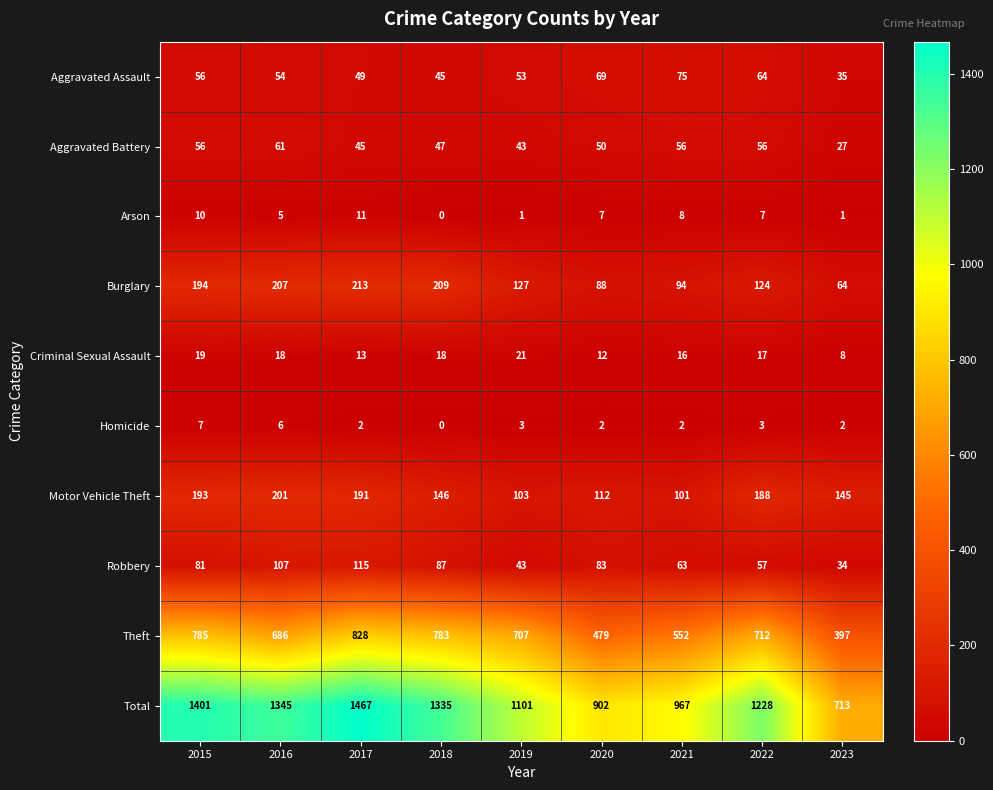

What is the spread (max minus min) of values at 2016?

1340